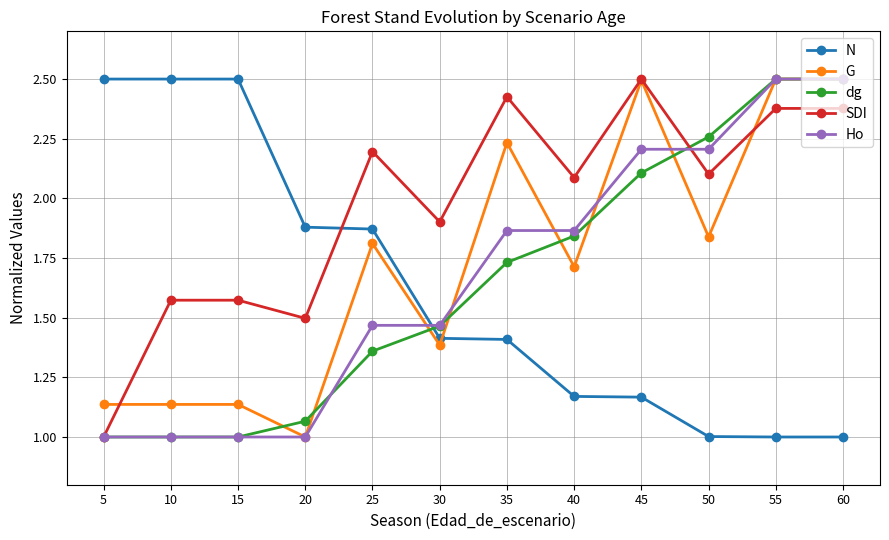

How many times do N and dg cross each other?

1